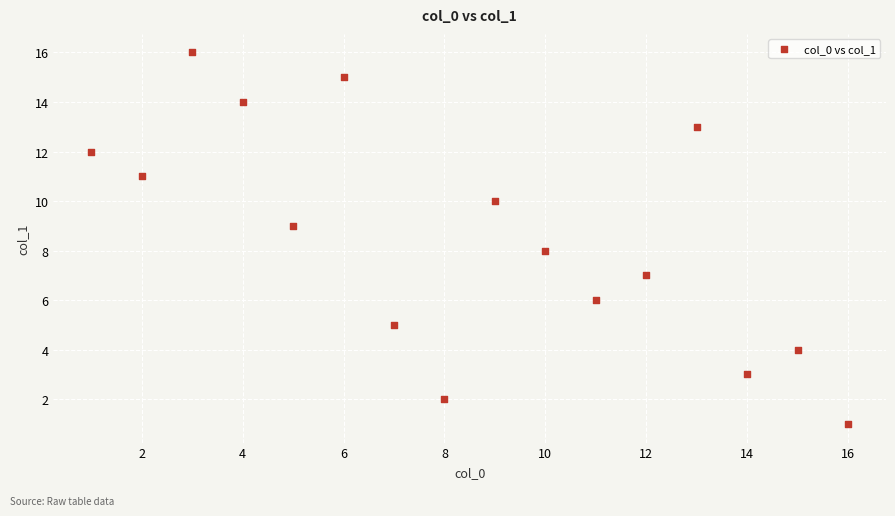

What is the range of X values (max minus min)?

15